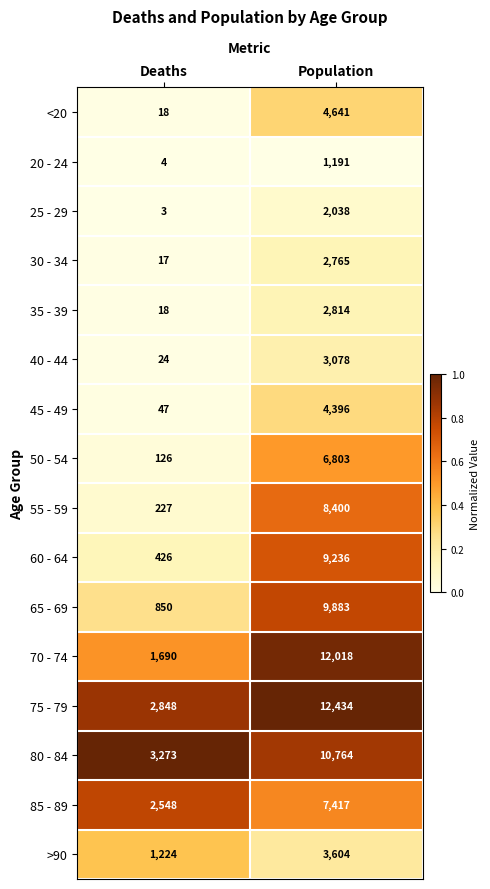

What is the sum of all 35 - 39 values?

2832